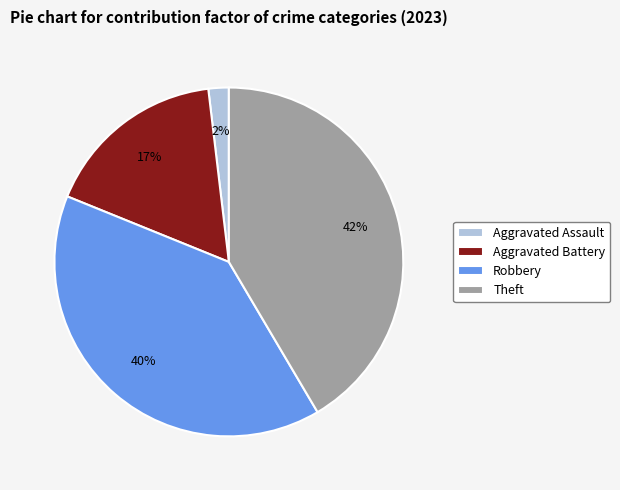

What is the largest slice in the pie chart?

Theft